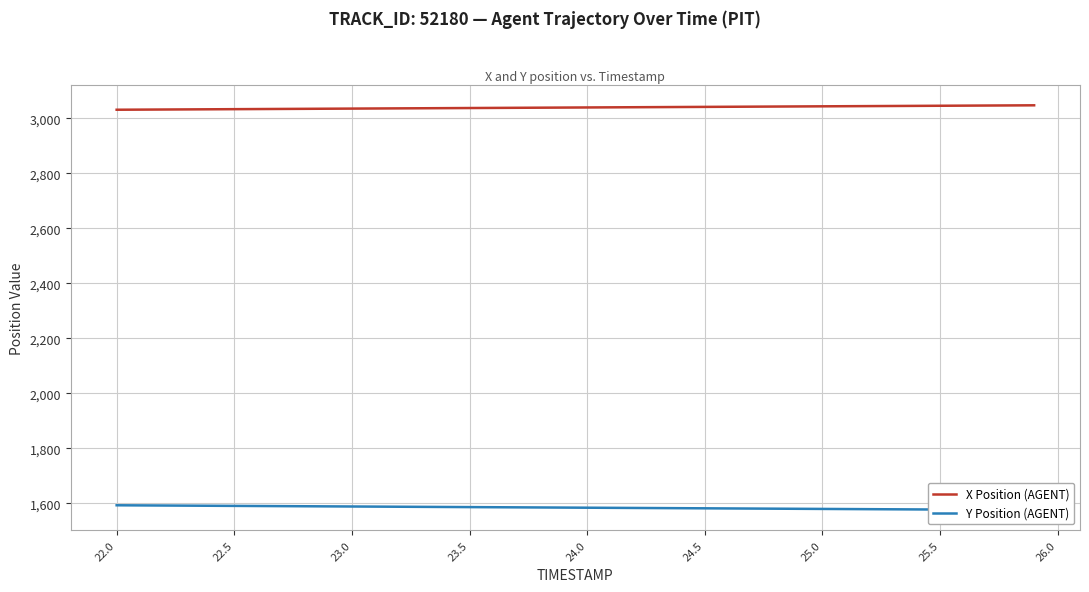

Does the chart display data point markers on the line(s)?

No